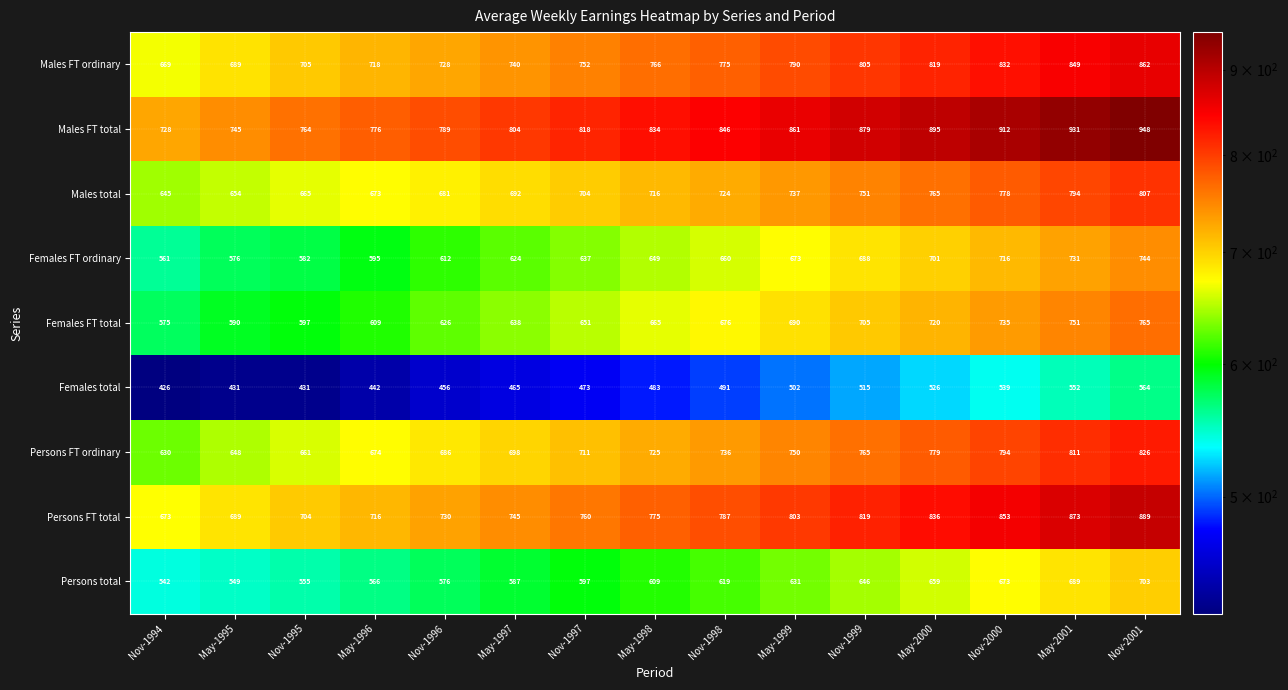

What is the greatest value displayed?

948